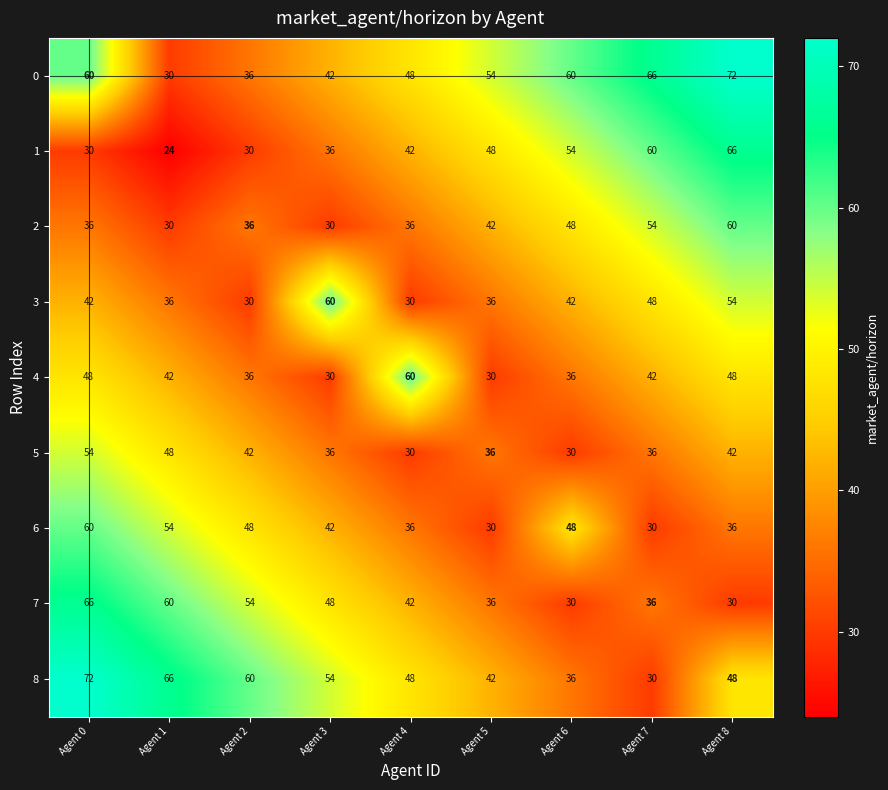

Is the value of 0 at Agent 5 greater than the value of 4 at Agent 2?

Yes